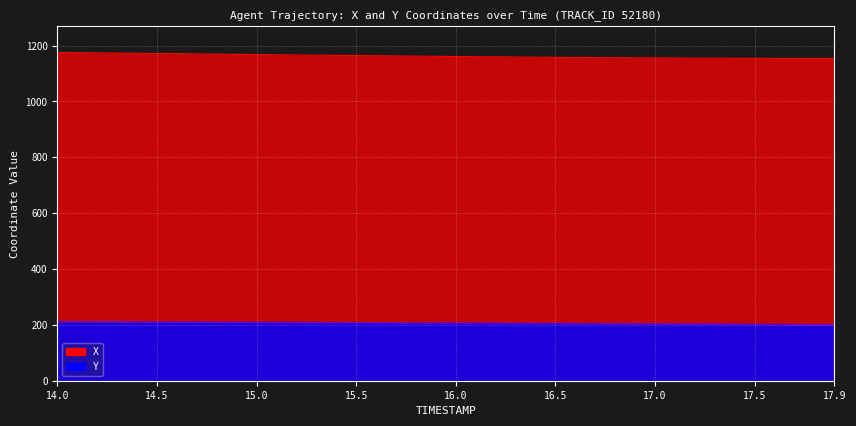

What is the difference between the X values at 14.5 and 17.5?

17.3